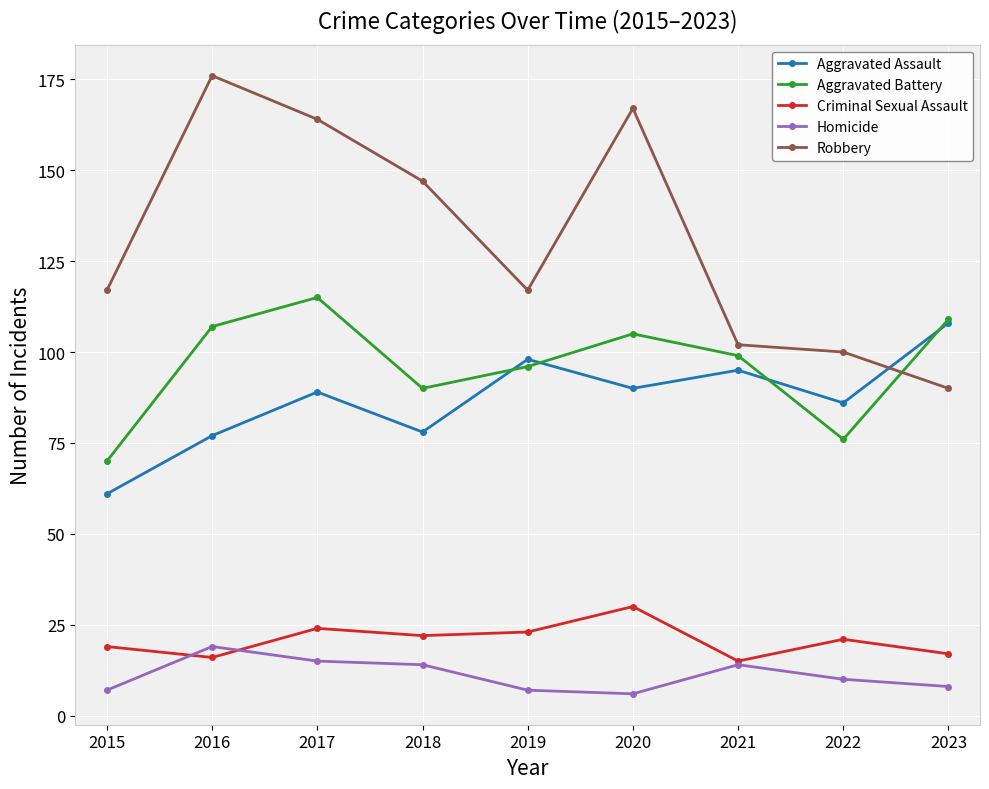

Between 2015 and 2021, which series saw the biggest shift?

Aggravated Assault